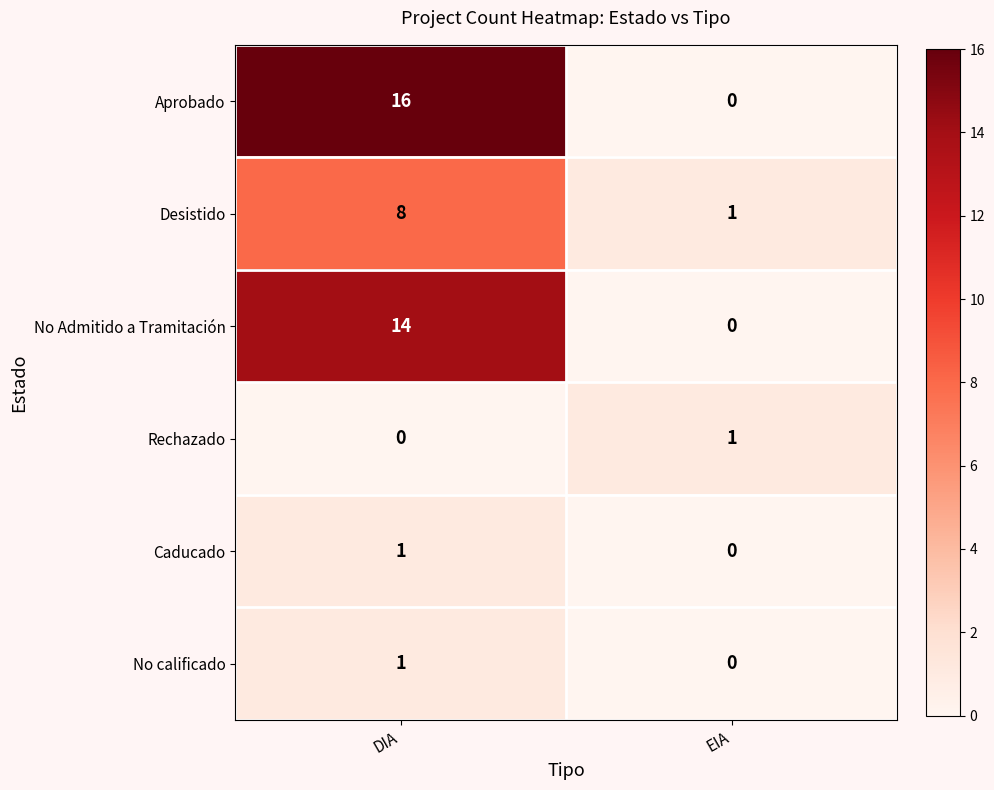

Reading left to right, list all the values displayed in this chart.

Aprobado: DIA=16	EIA=0
Desistido: DIA=8	EIA=1
No Admitido a Tramitación: DIA=14	EIA=0
Rechazado: DIA=0	EIA=1
Caducado: DIA=1	EIA=0
No calificado: DIA=1	EIA=0